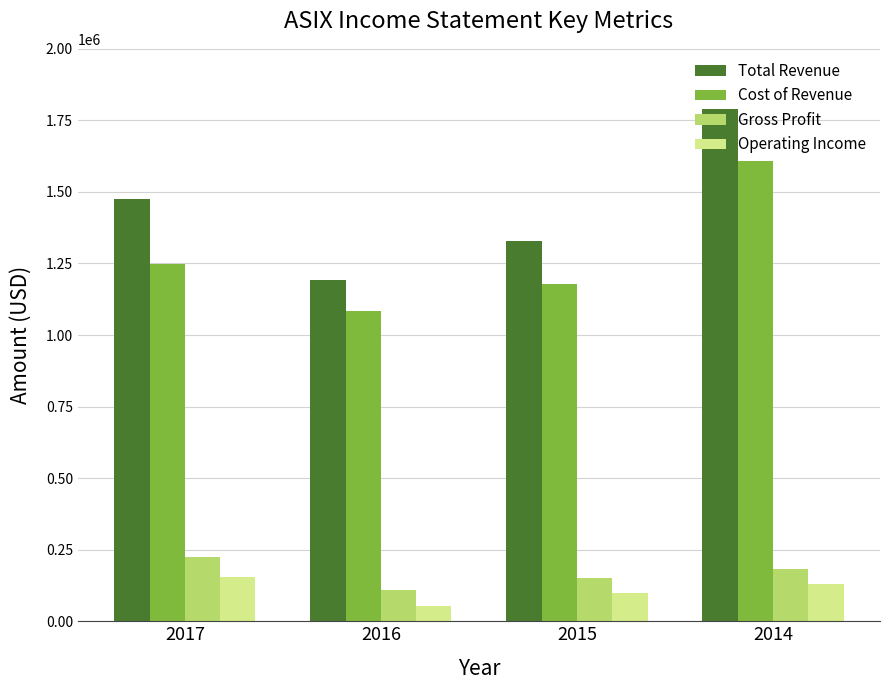

What is the maximum value for Cost of Revenue?

1607000